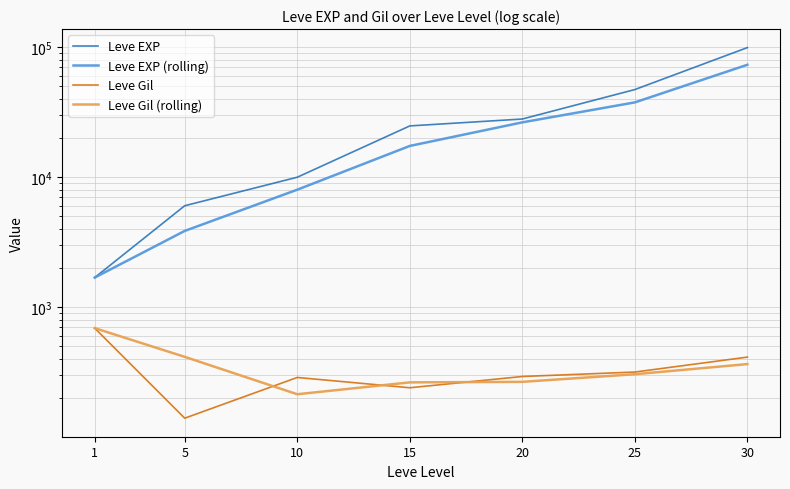

Does the chart display data point markers on the line(s)?

No